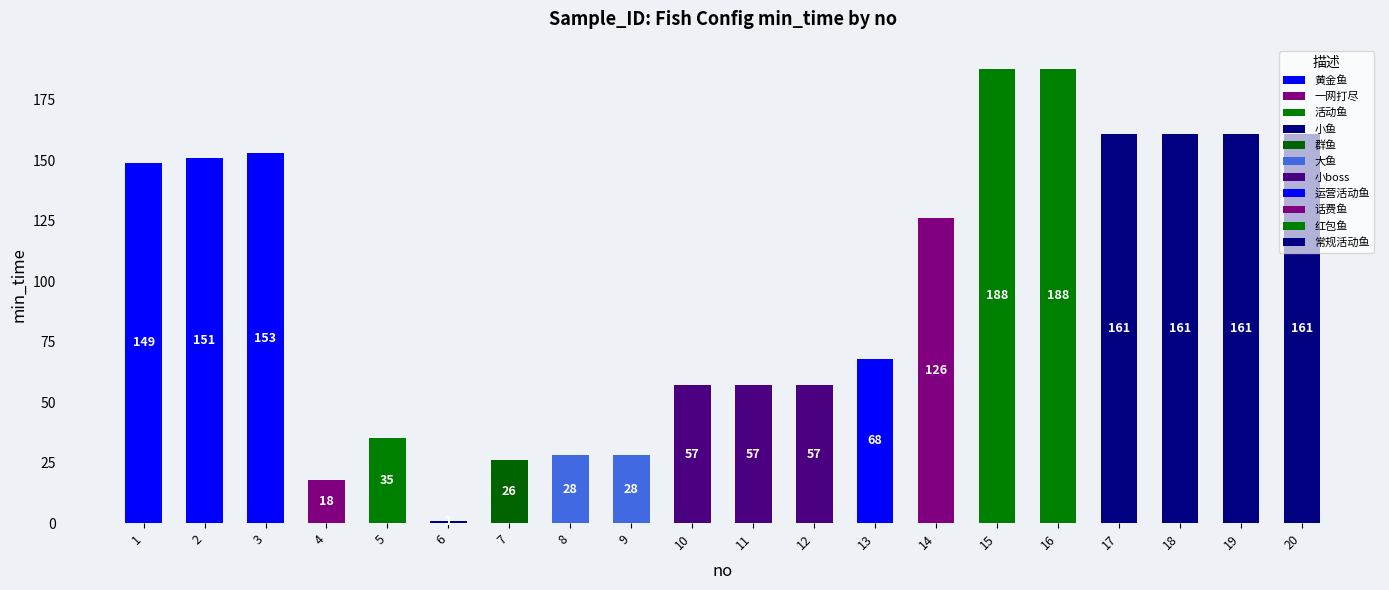

The value at 13 is 68. True or false?

True